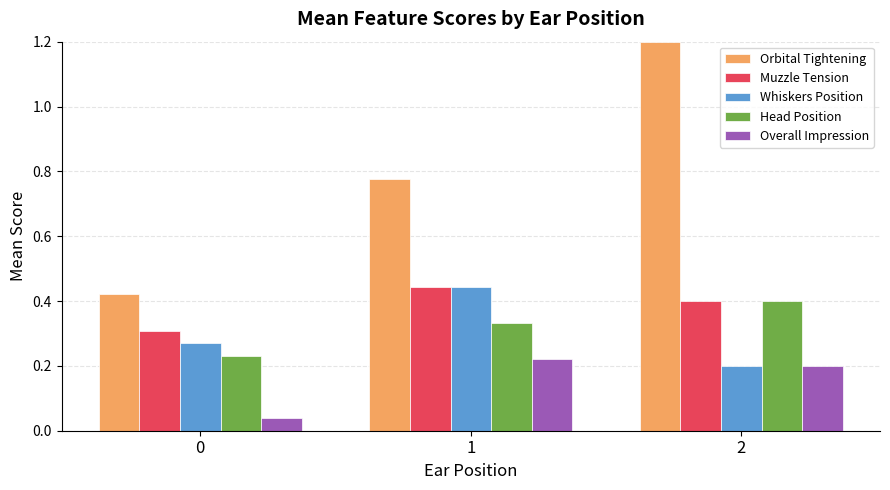

Which series changed the most between 0 and 1?

Orbital Tightening